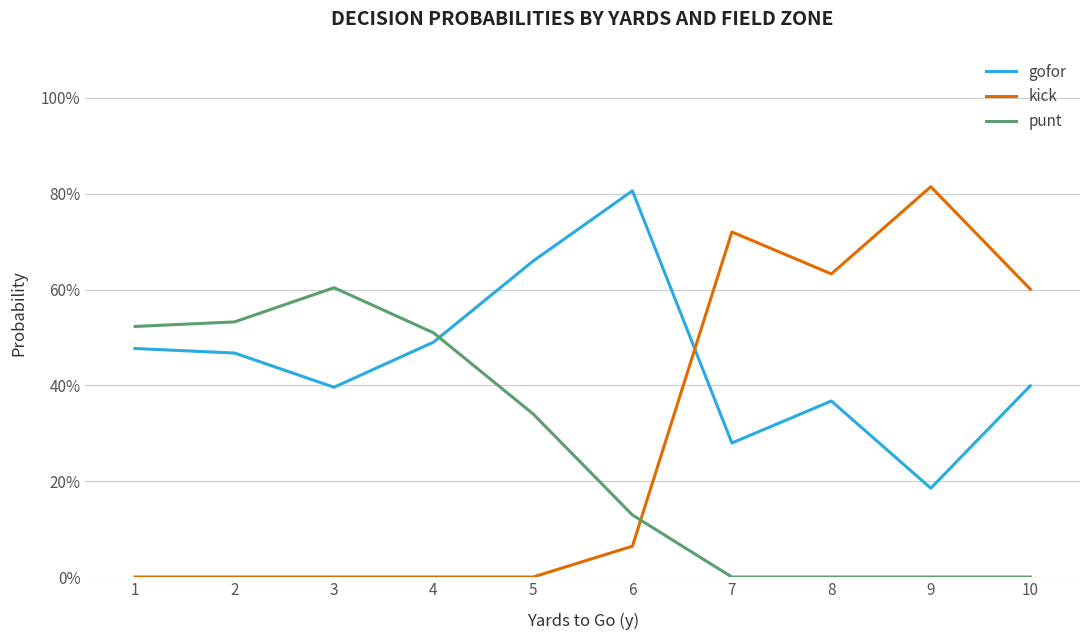

Reading left to right, transcribe all the data shown in this chart.

gofor: 0.5	0.5	0.4	0.5	0.7	0.8	0.3	0.4	0.2	0.4
kick: 0.0	0.0	0.0	0.0	0.0	0.1	0.7	0.6	0.8	0.6
punt: 0.5	0.5	0.6	0.5	0.3	0.1	0.0	0.0	0.0	0.0